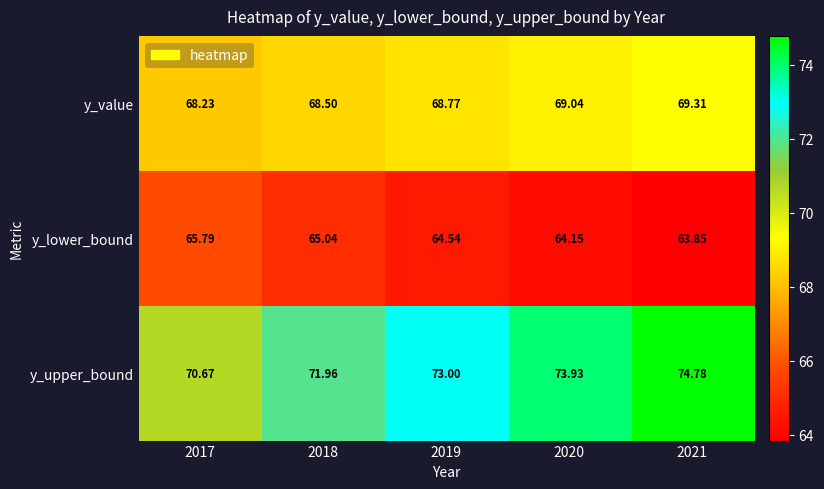

What is the spread (max minus min) of values at 2017?

4.9